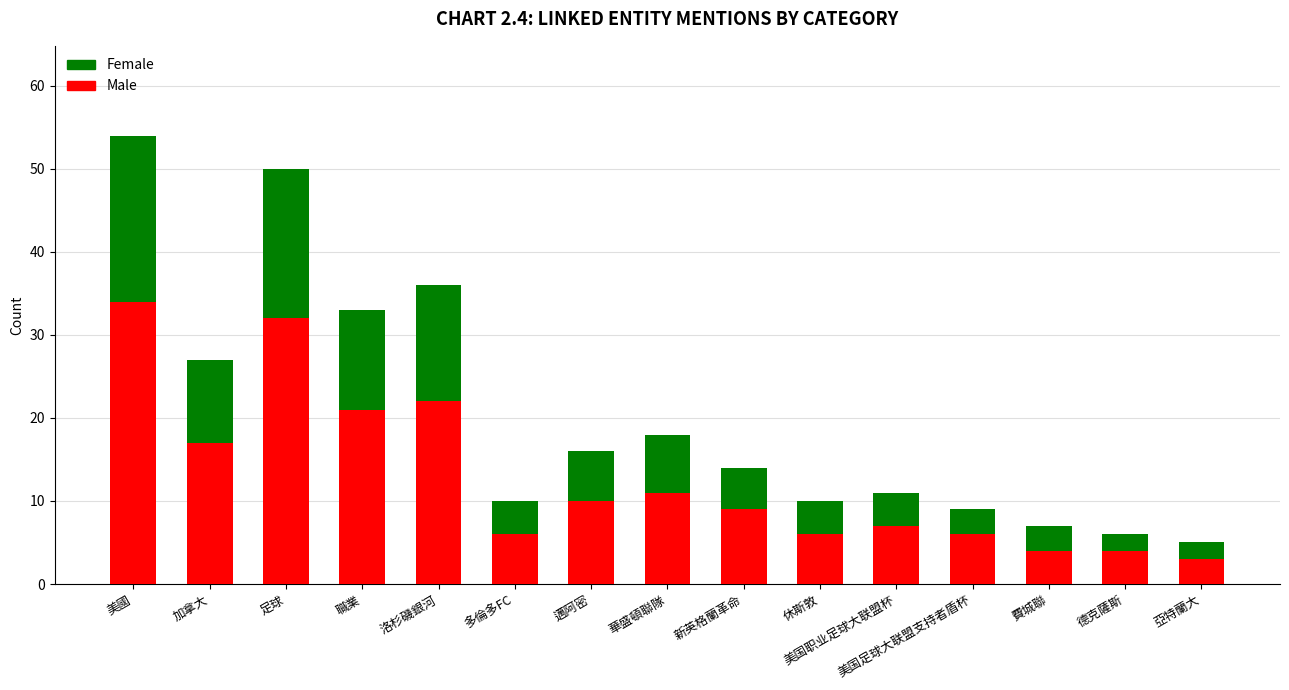

What is the sum of all Male values?

192